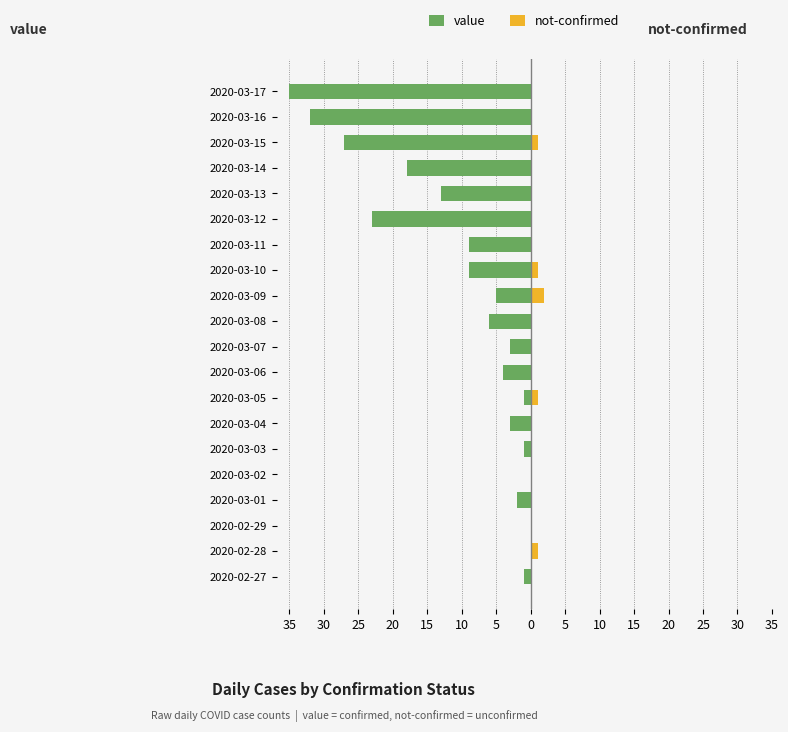

What is the spread (max minus min) of values at 10?

1